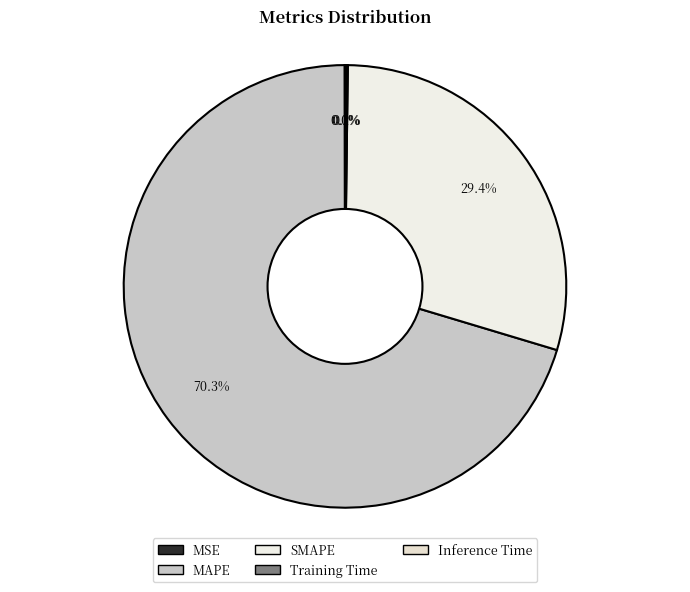

The SMAPE slice represents 29% of the pie. True or false?

True